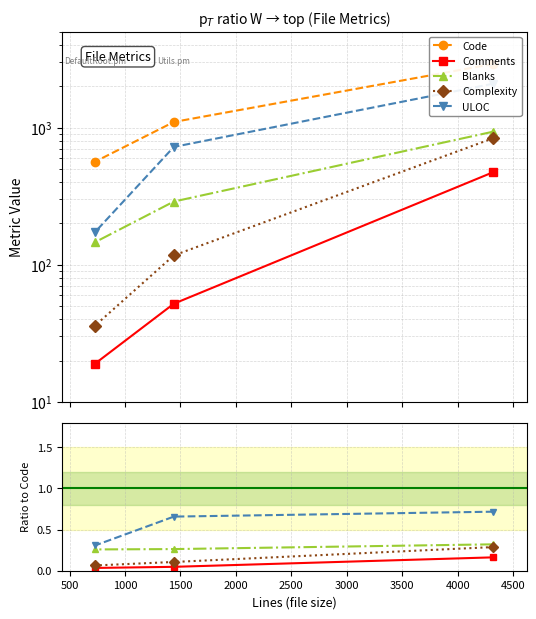

Is it true that Code equals 121.1 at 1000?

False